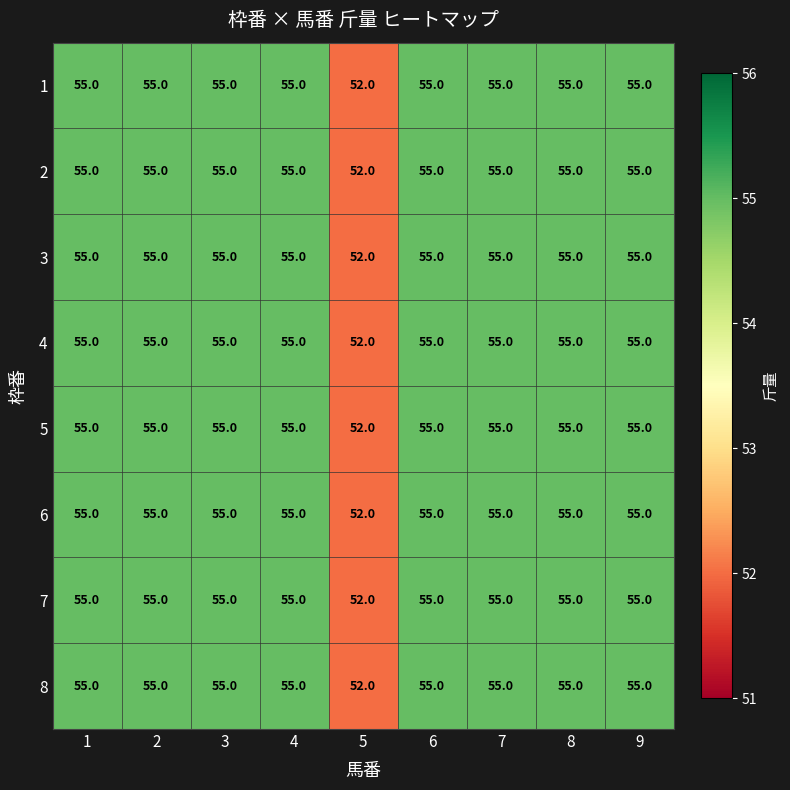

What is the sum of all 4 values?

492